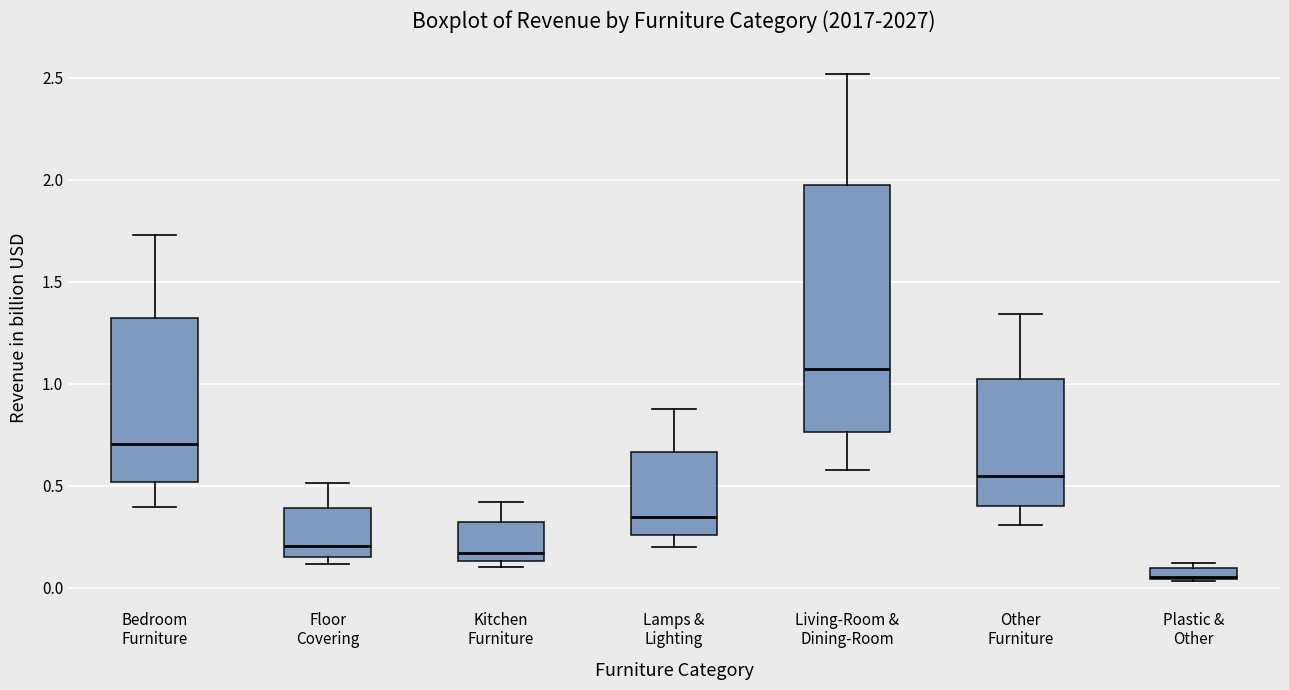

Which box is the tallest, from its lower edge to its upper edge?

Living-Room & Dining-Room